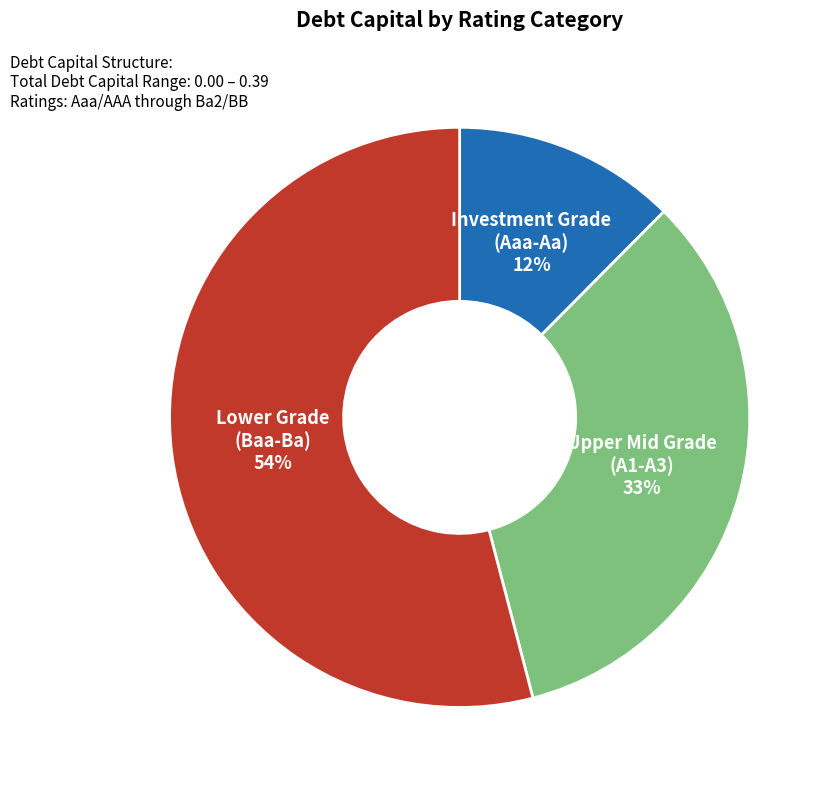

Which has a higher value, Lower Grade (Baa-Ba) or Upper Mid Grade (A1-A3)?

Lower Grade (Baa-Ba)